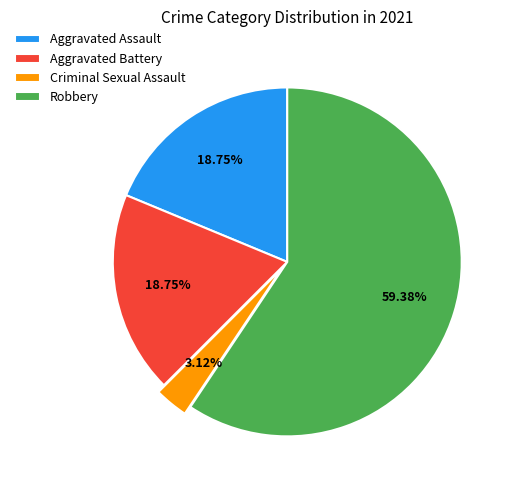

What percentage do Aggravated Battery and Aggravated Assault together represent?

37.5%